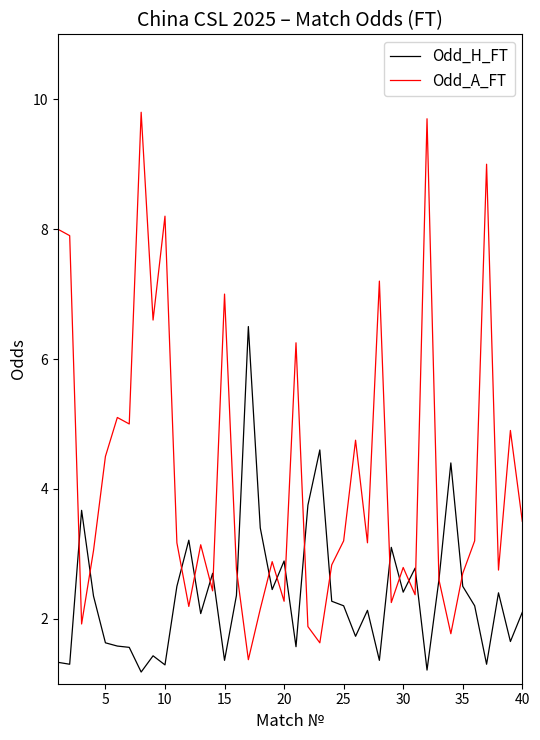

What is the lowest value of the Odd_A_FT series?

1.4